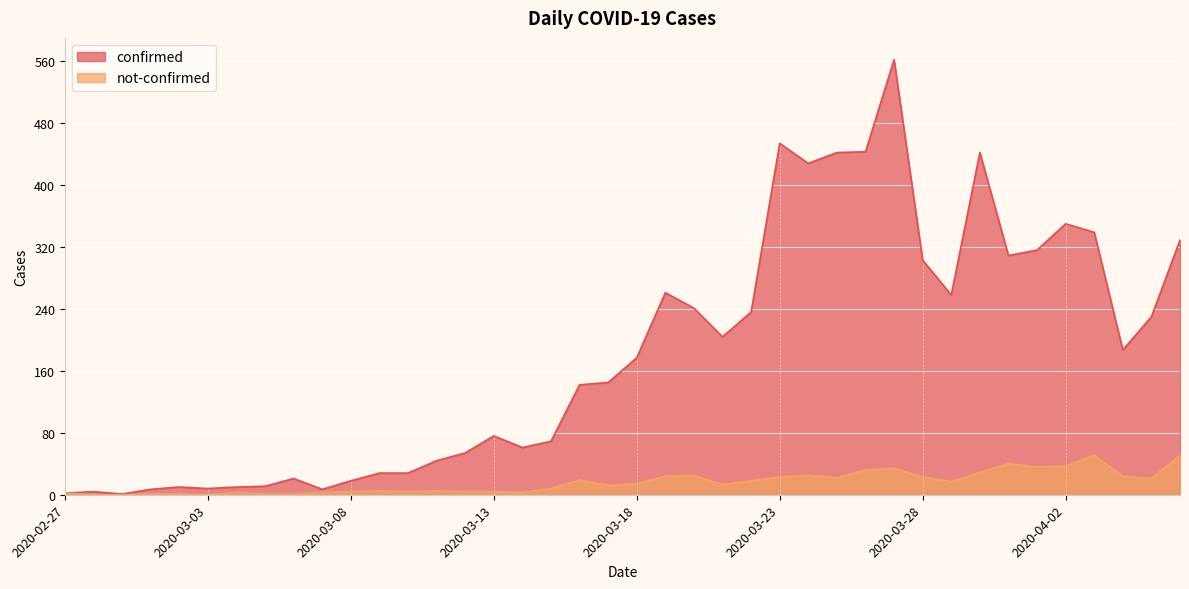

At which label does not-confirmed reach its minimum?

2020-02-28